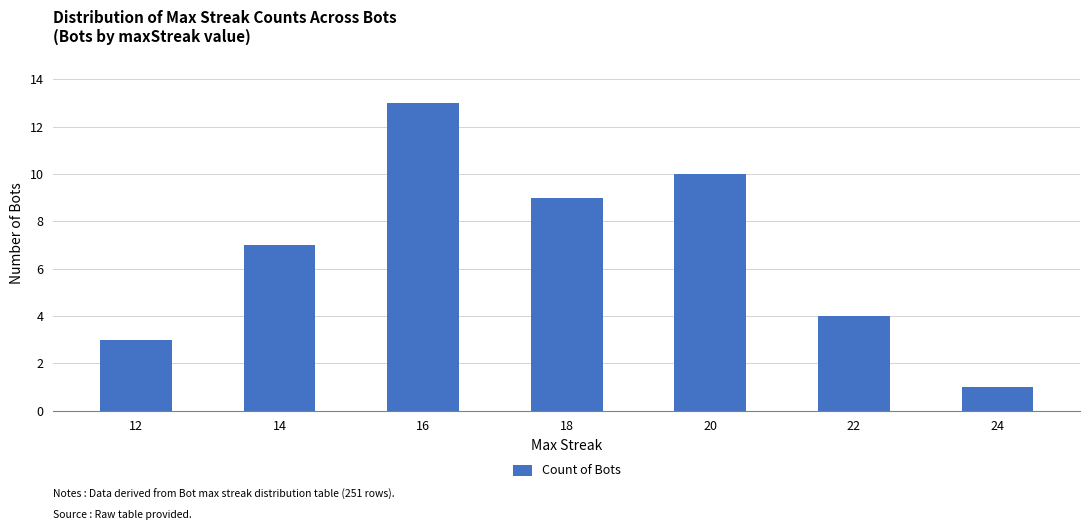

Reading right to left, list all the values displayed in this chart.

24=1	22=4	20=10	18=9	16=13	14=7	12=3